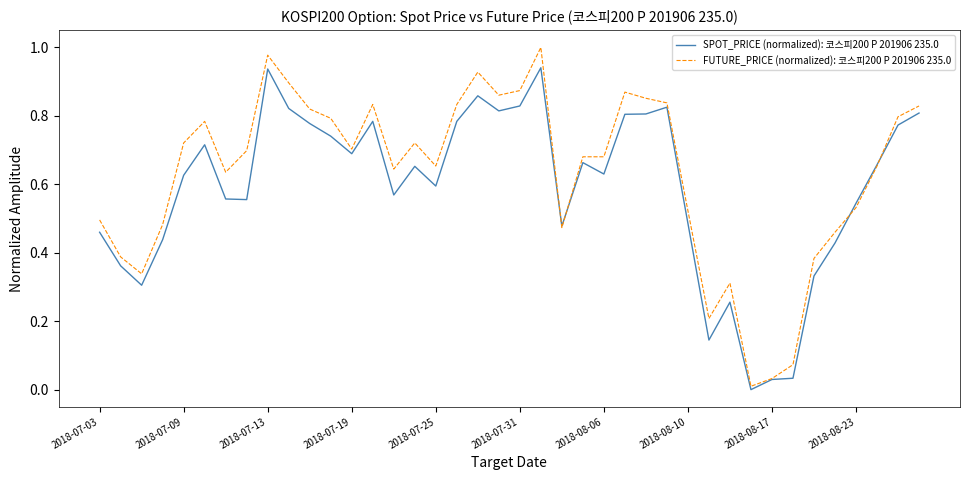

Which series has the widest spread of values?

FUTURE_PRICE (normalized): 코스피200 P 201906 235.0